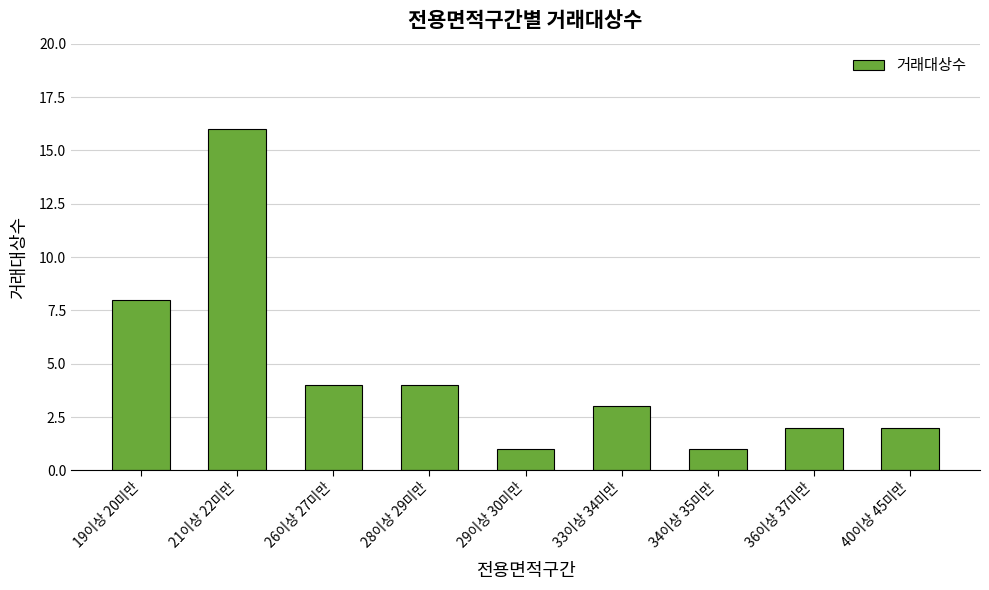

Between 40이상 45미만 and 29이상 30미만, which is larger?

40이상 45미만